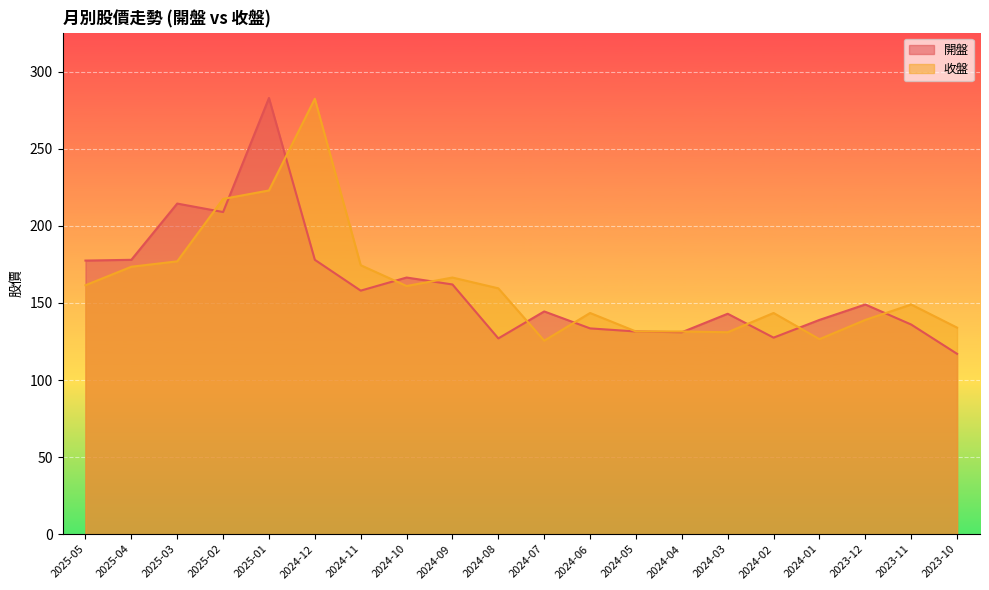

Is the value of 收盤 at 2024-07 greater than the value of 開盤 at 2024-02?

No